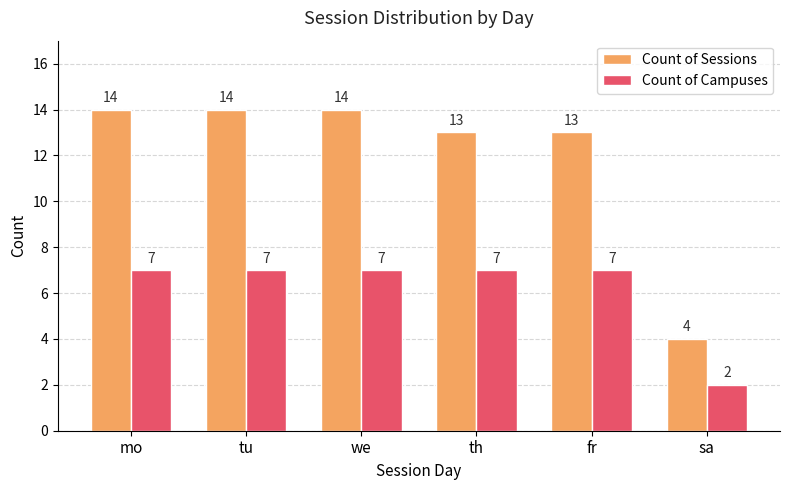

How many bars are there in total?

12